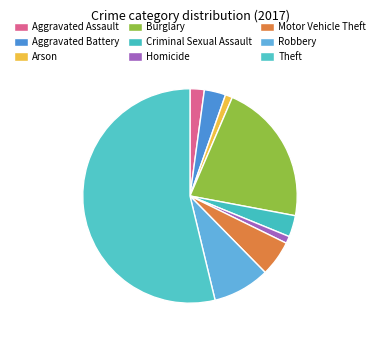

How many slices are in this pie chart?

9